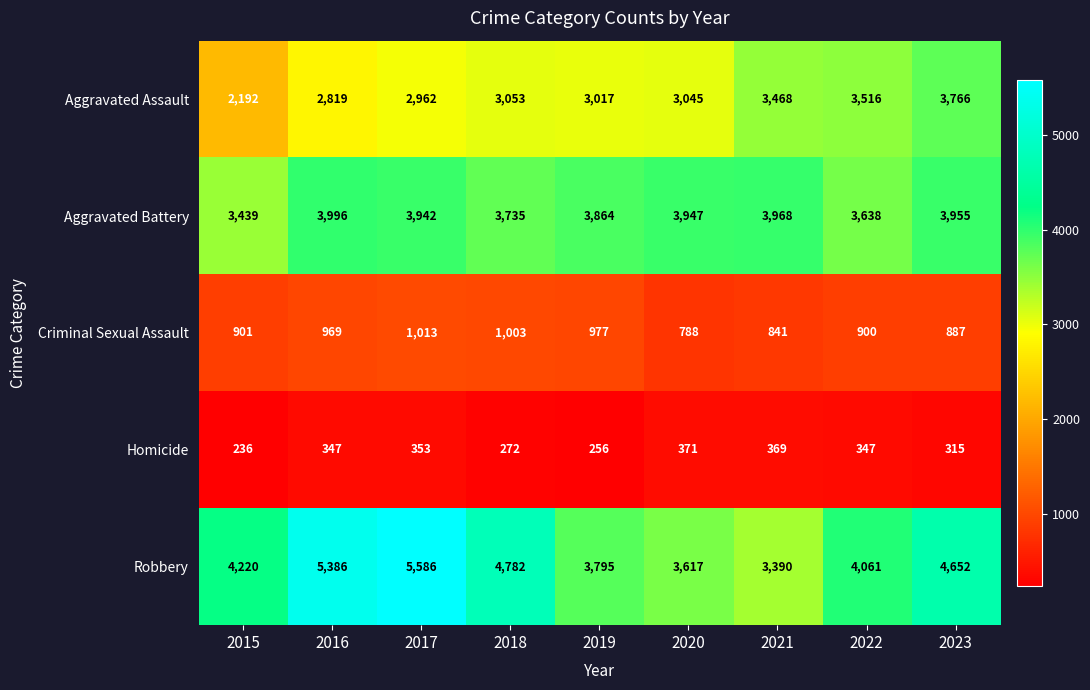

Rank the series by their maximum value, from lowest to highest.

Homicide, Criminal Sexual Assault, Aggravated Assault, Aggravated Battery, Robbery